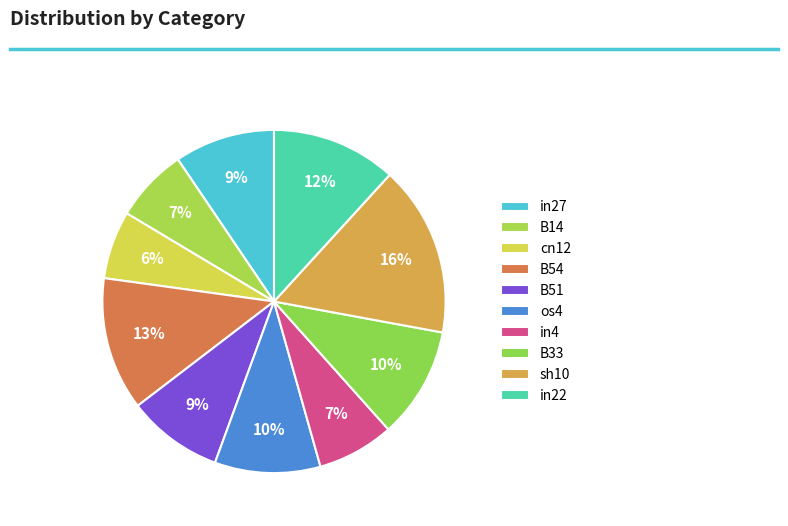

What is the change in value from B51 to in22?

+0.1